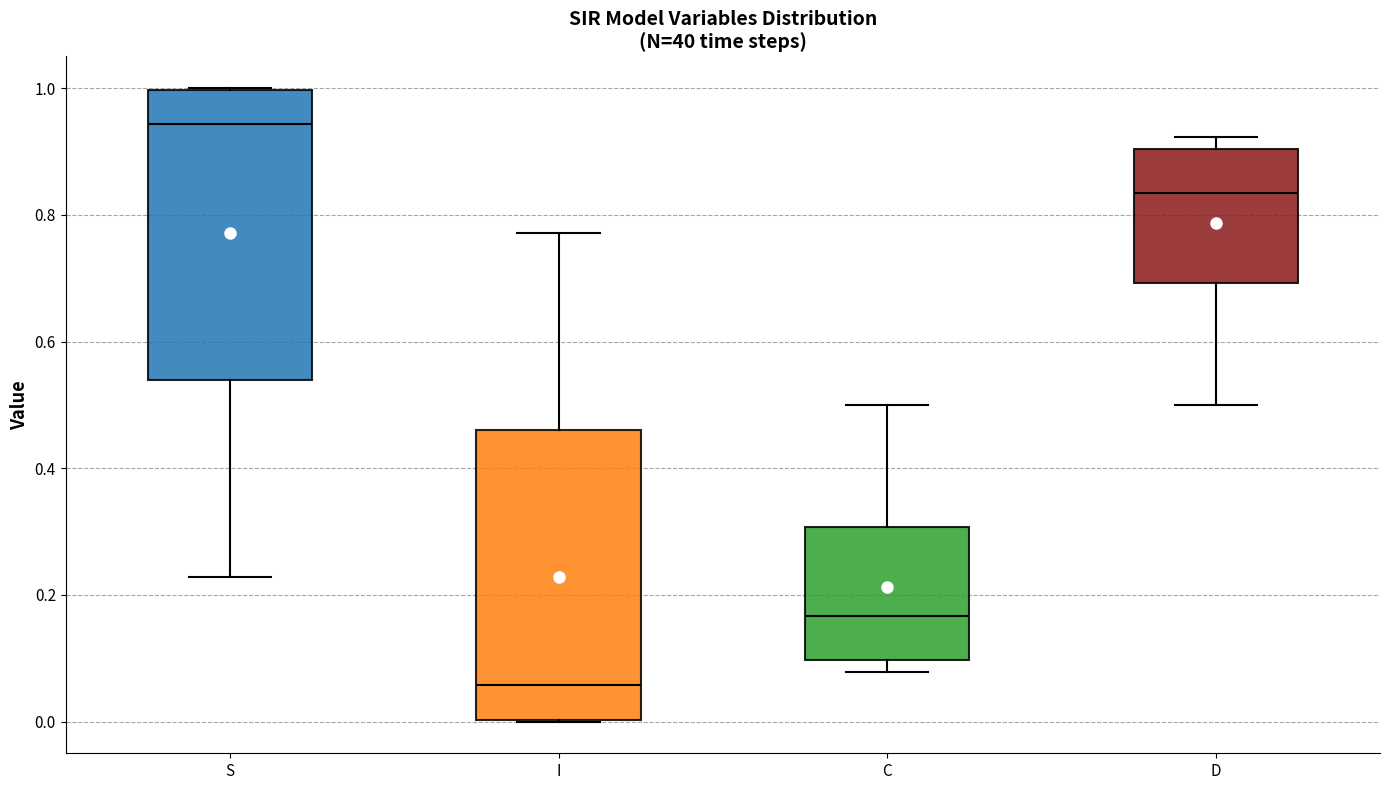

Where is the lower edge of the box for C on the y-axis? The values are not printed on the chart, so give them approximately, as read against the axis.

0.10